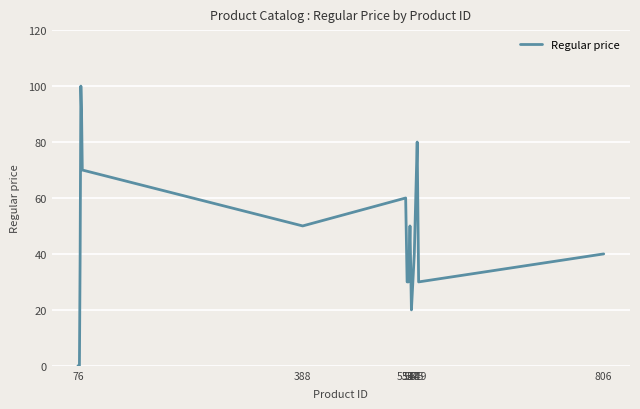

What is the greatest value displayed?

100.0